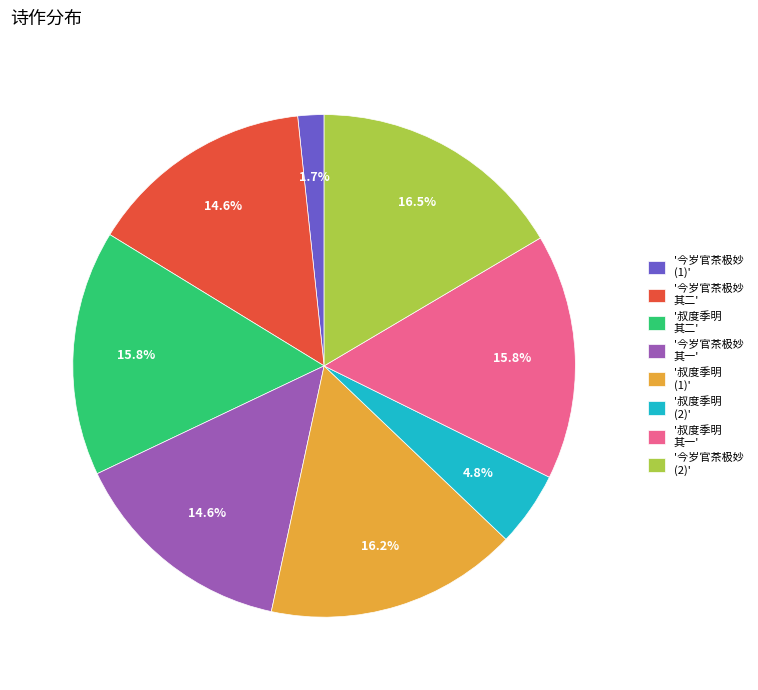

To the nearest percent, what is the difference between the largest and smallest slice percentages?

15%